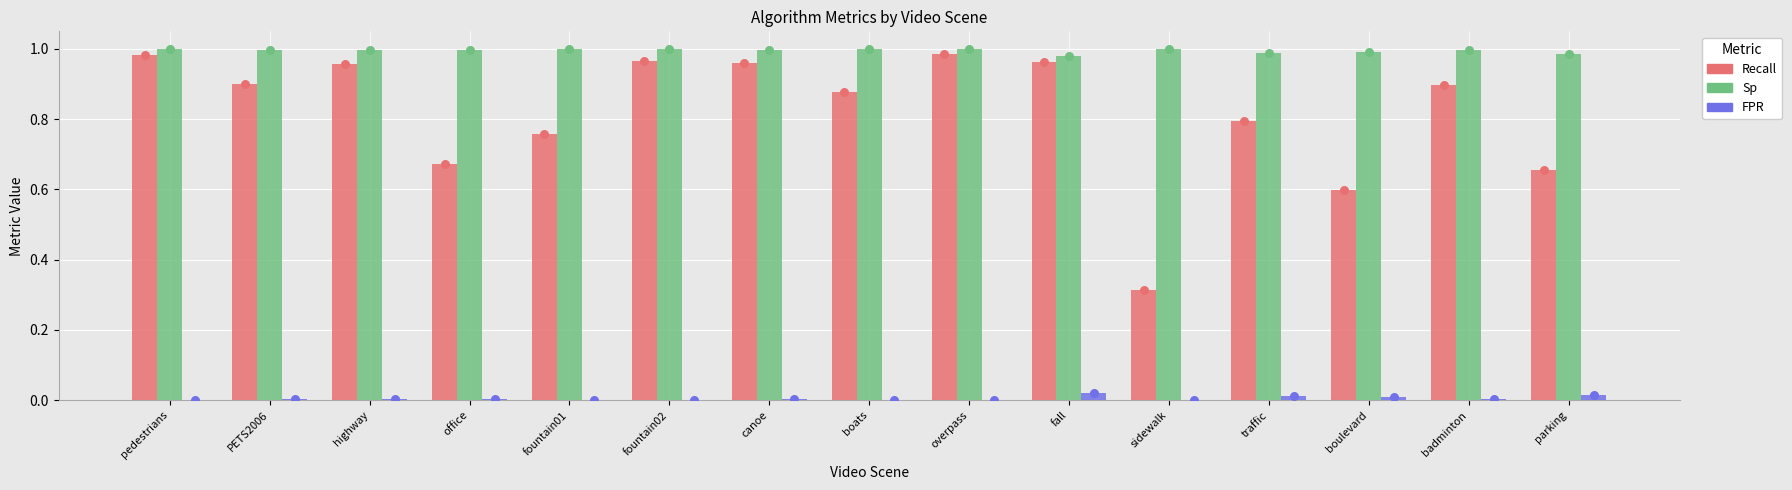

At which category is the sum across all series the highest?

overpass